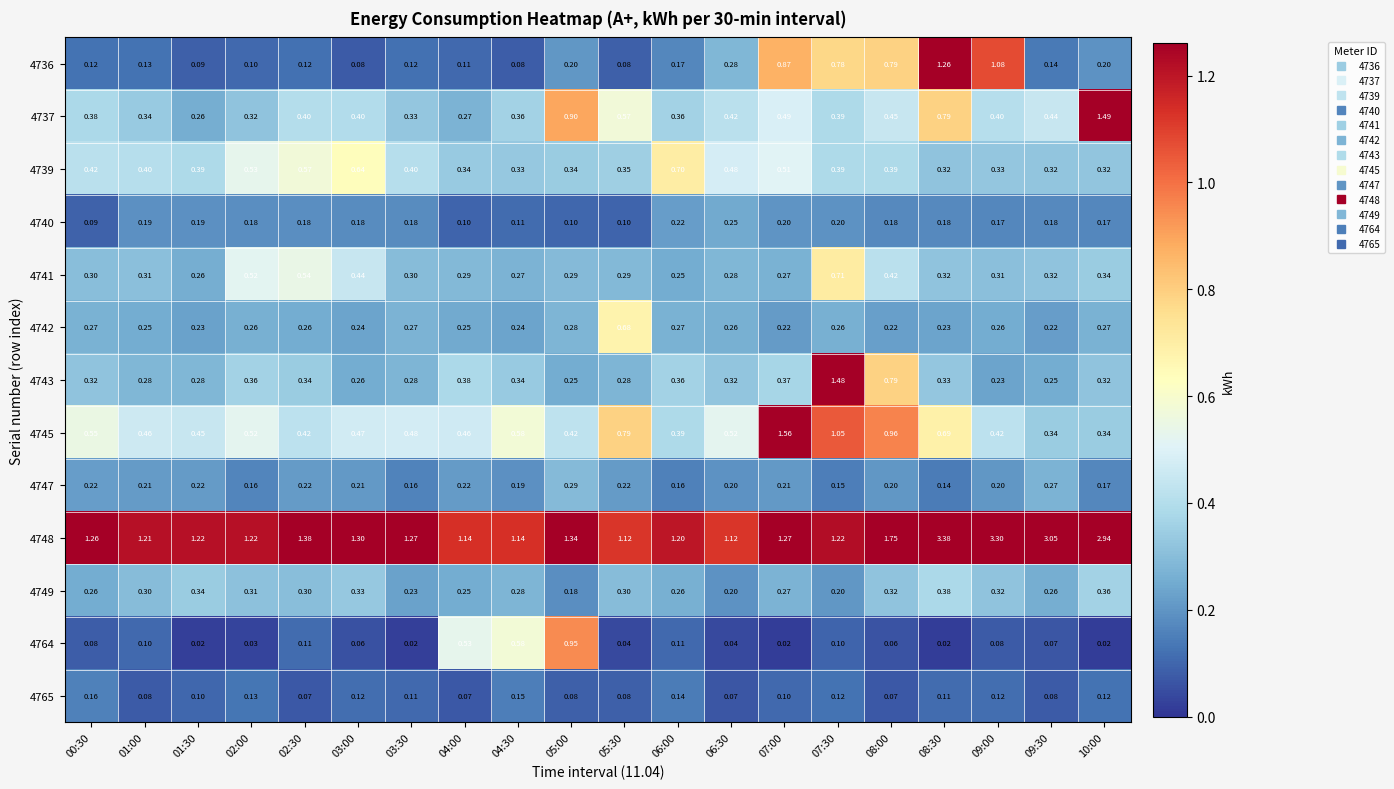

Is the value of 4764 at 05:30 greater than the value of 4749 at 05:30?

No